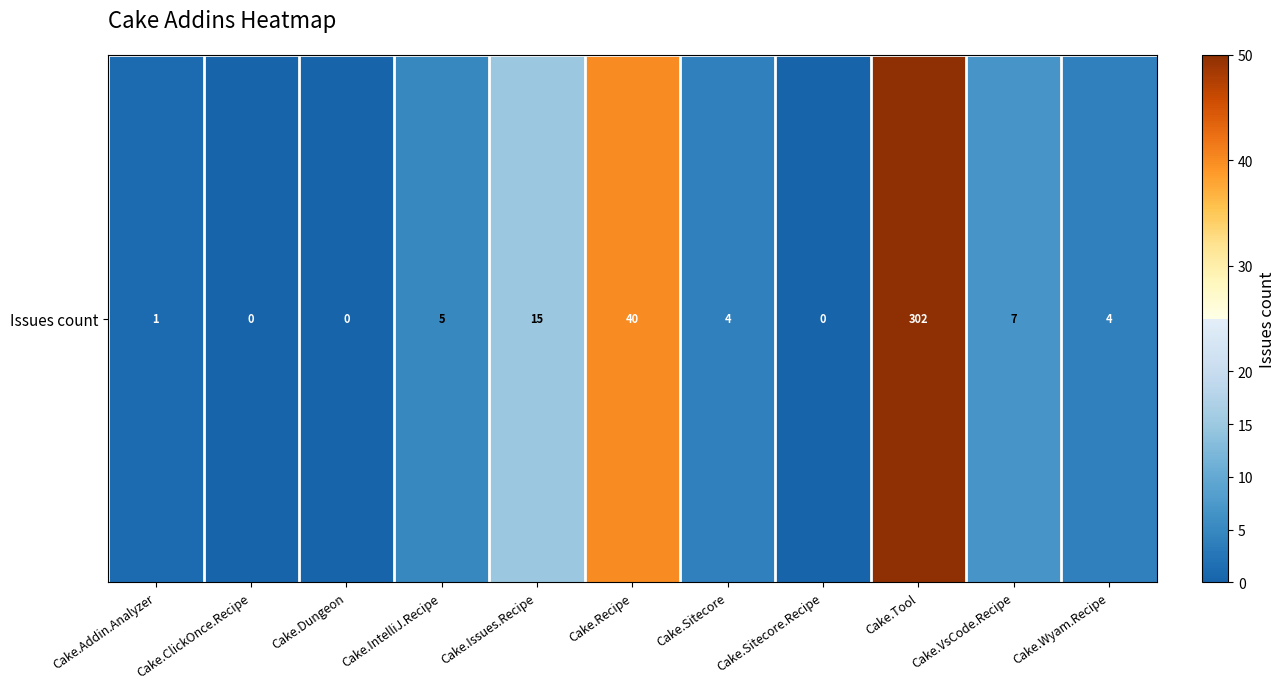

Is it true that the value at Cake.Addin.Analyzer is 1?

False